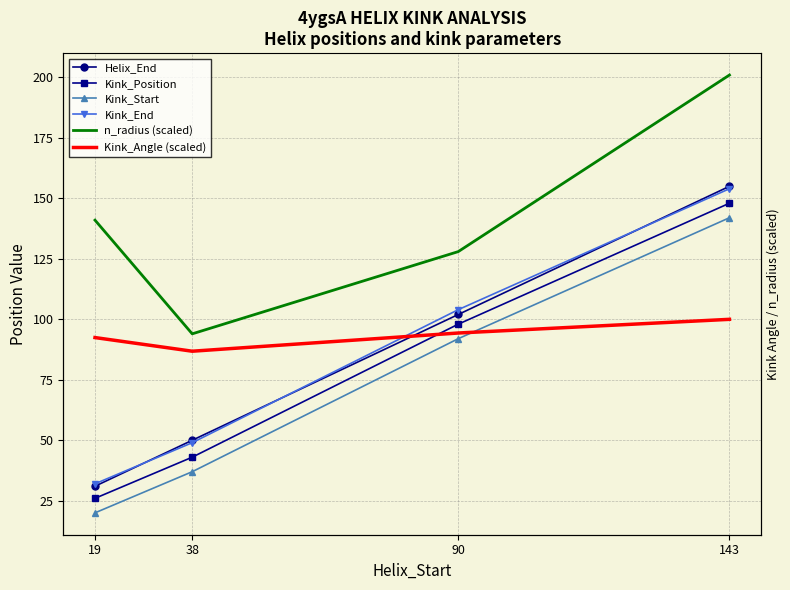

Reading left to right, extract all data points from this chart.

Helix_End: 19=31.0	38=50.0	90=102.0	143=155.0
Kink_Position: 19=26.0	38=43.0	90=98.0	143=148.0
Kink_Start: 19=20.0	38=37.0	90=92.0	143=142.0
Kink_End: 19=32.0	38=49.0	90=104.0	143=154.0
n_radius (scaled): 19=141.0	38=94.0	90=128.0	143=201.0
Kink_Angle (scaled): 19=92.5	38=86.8	90=94.3	143=100.0